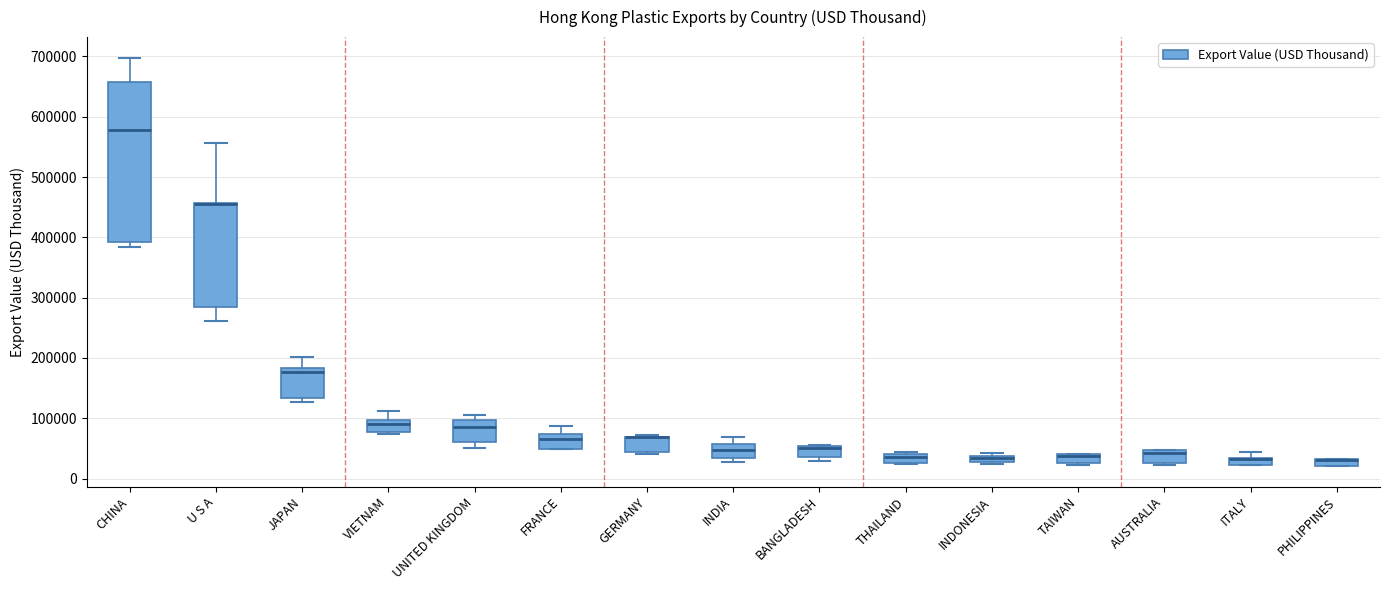

Comparing the boxes themselves (not the whiskers), which one is the tallest?

CHINA